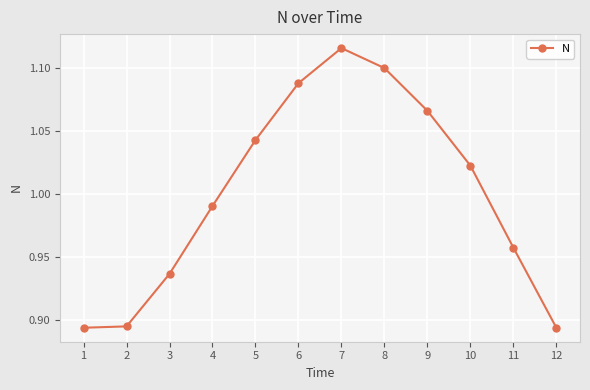

How many points are higher than both their immediate neighbors (excluding endpoints)?

1